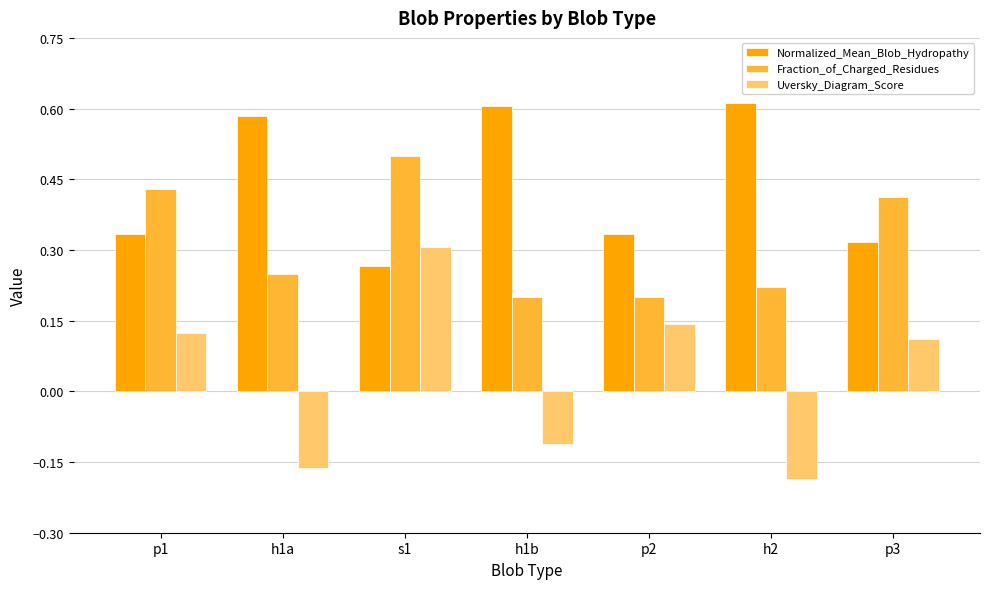

List the series in order of their peak value, highest first.

Normalized_Mean_Blob_Hydropathy, Fraction_of_Charged_Residues, Uversky_Diagram_Score